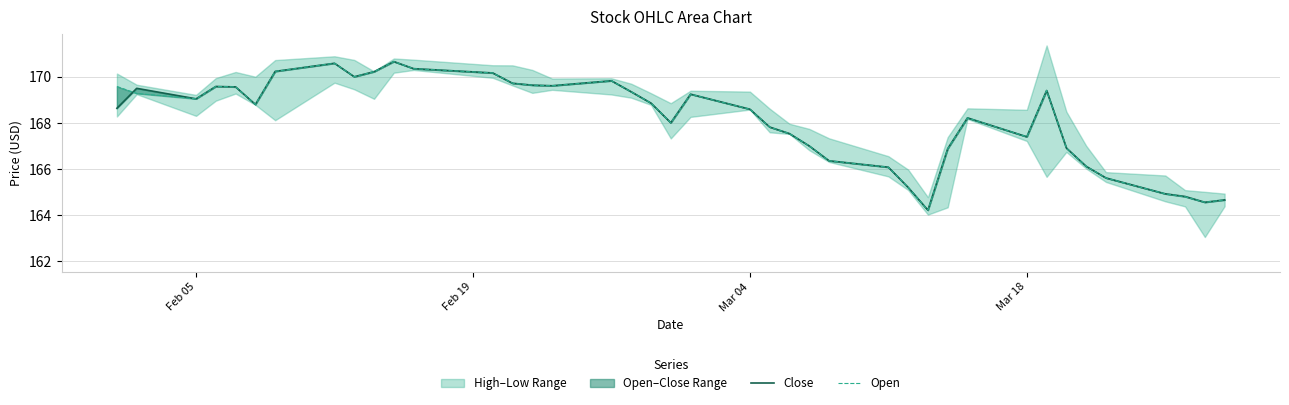

What is the difference between the maximum and minimum values in the Open series?

6.4